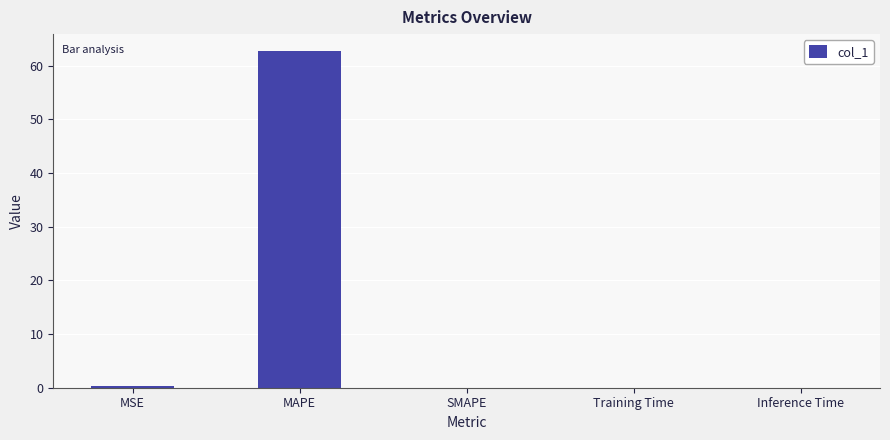

Which has a higher value, MSE or MAPE?

MAPE